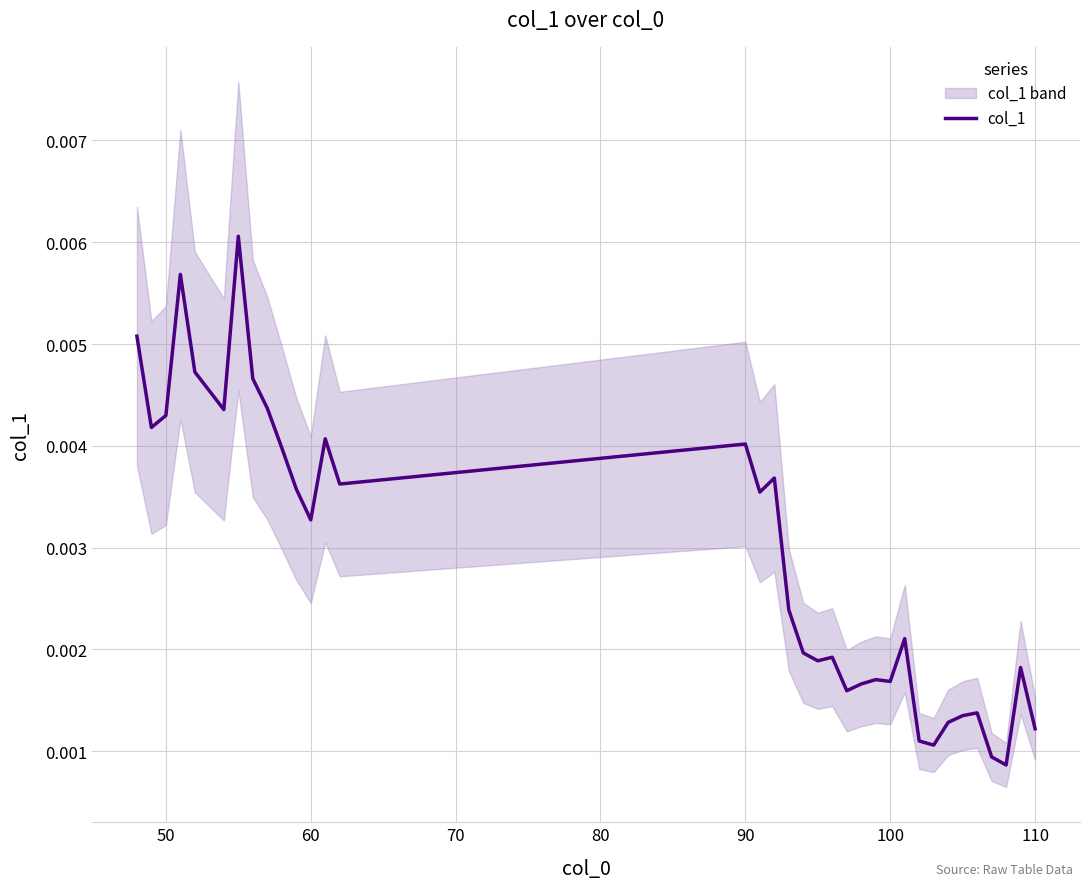

The value at 25 is 0.0. True or false?

False